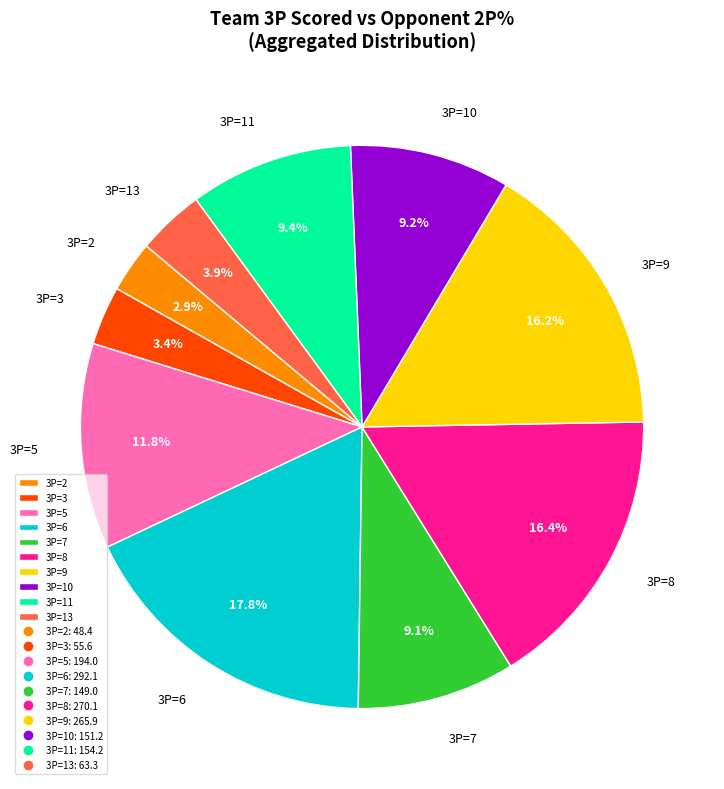

Which has a higher value, 3P=10 or 3P=2?

3P=10